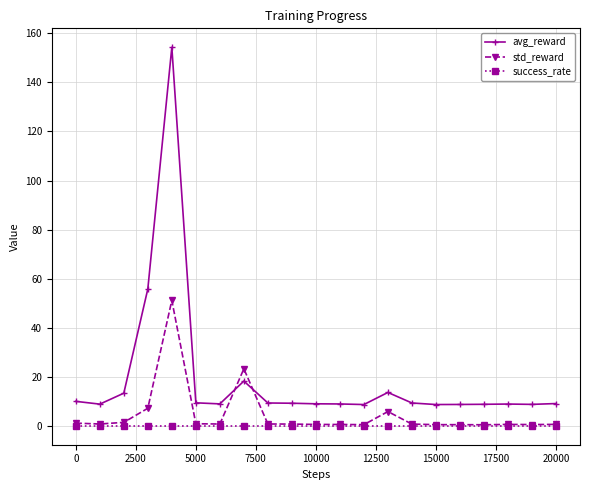

How many times do avg_reward and std_reward cross each other?

2